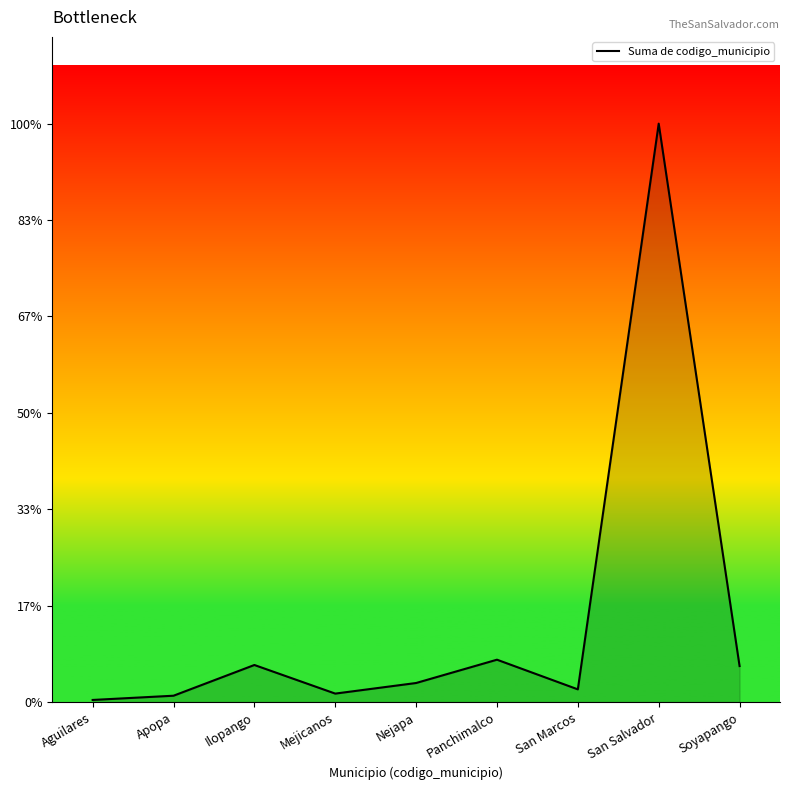

Does the chart display data point markers on the line(s)?

No